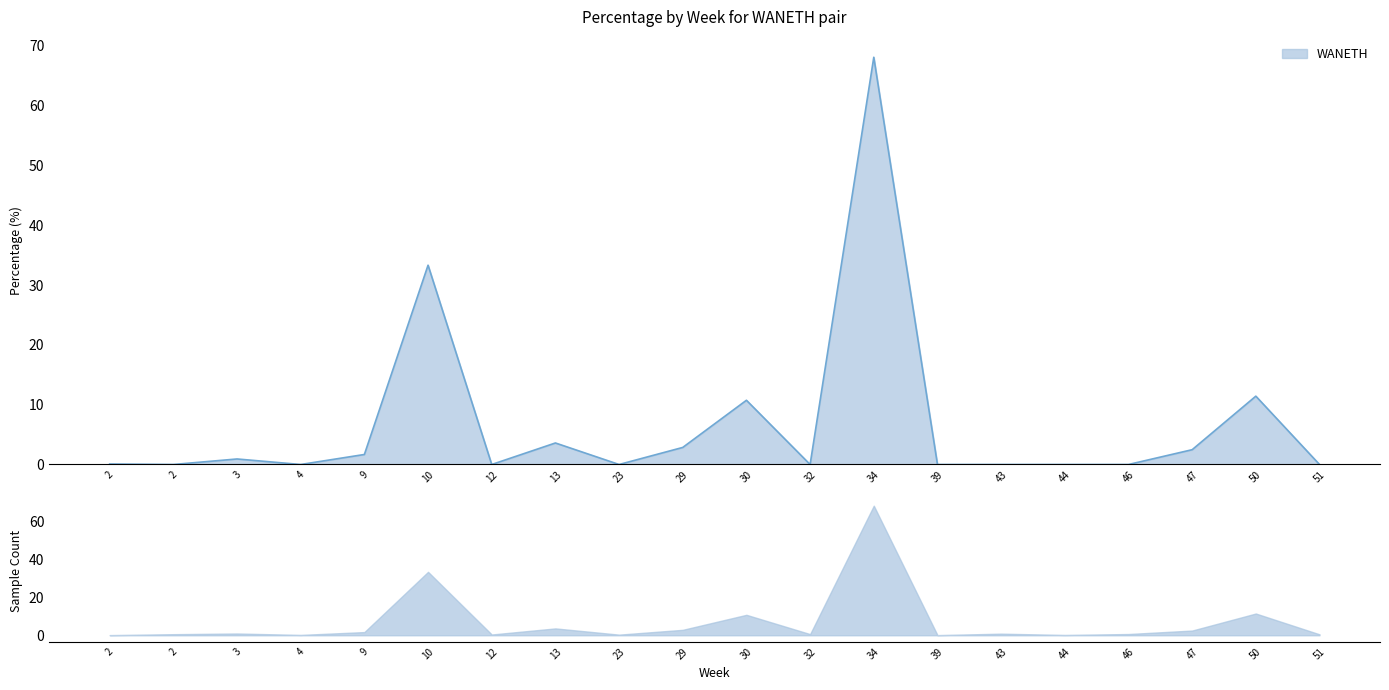

Which category has the highest value across all series?

34